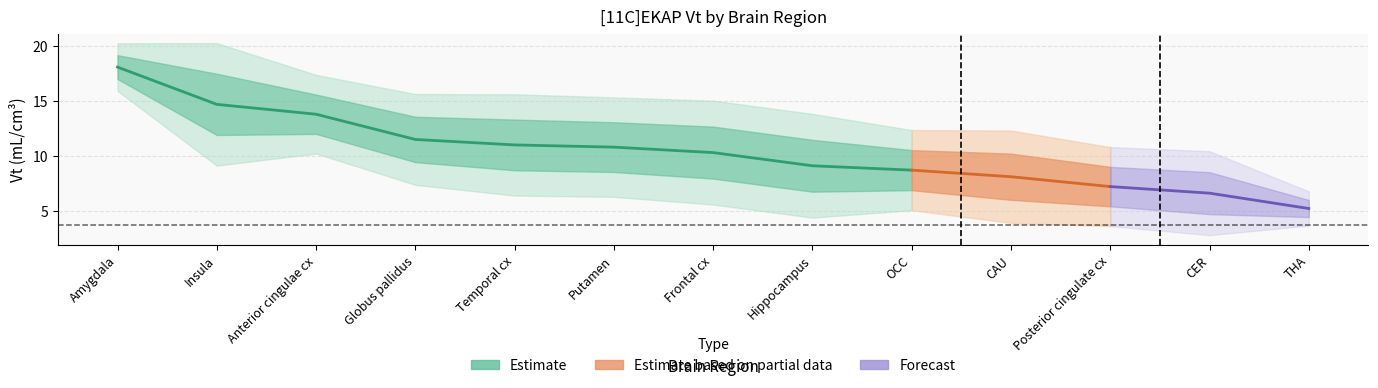

Between OCC and Insula, which is larger?

Insula